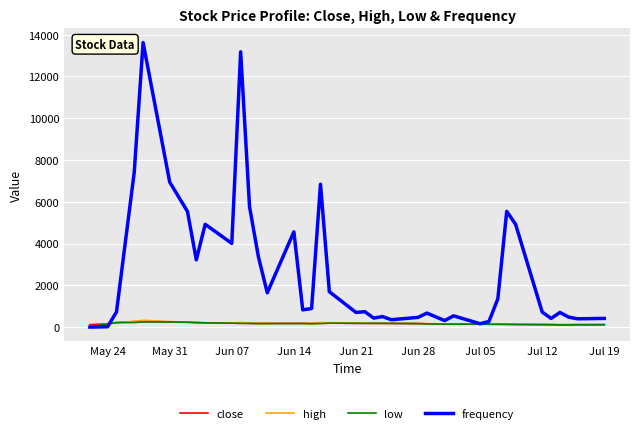

What are all the series names shown in the legend?

close, high, low, frequency